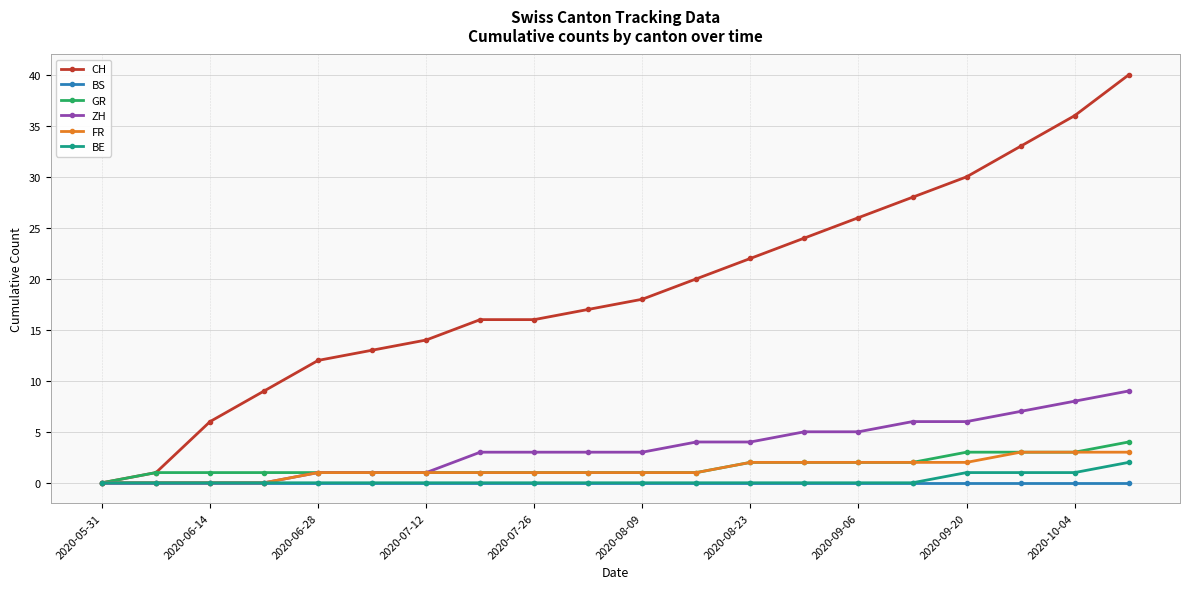

What is the difference between the second highest and minimum values in the FR series?

3